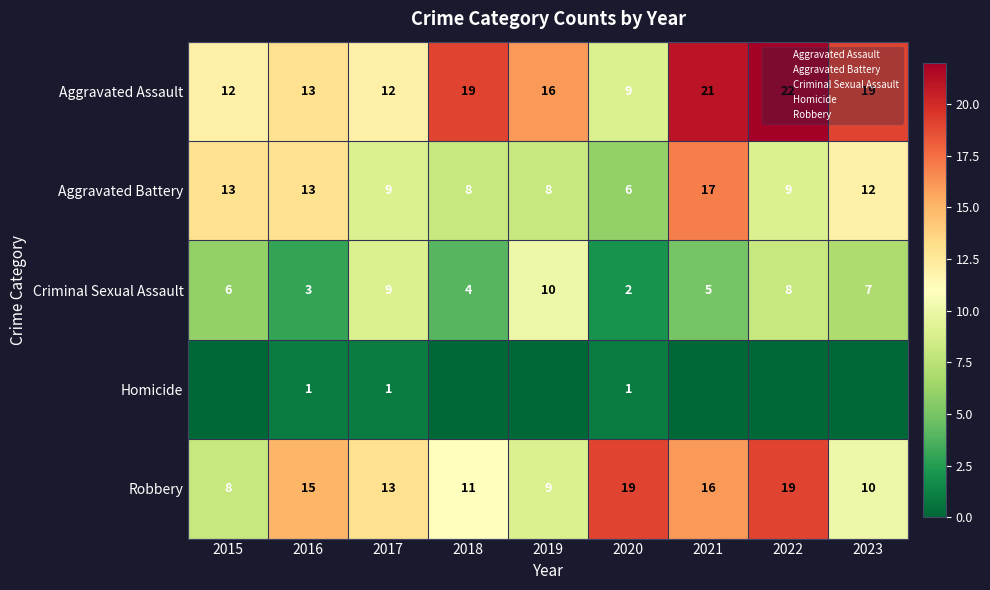

Is the value of Criminal Sexual Assault at 2015 greater than the value of Homicide at 2020?

Yes